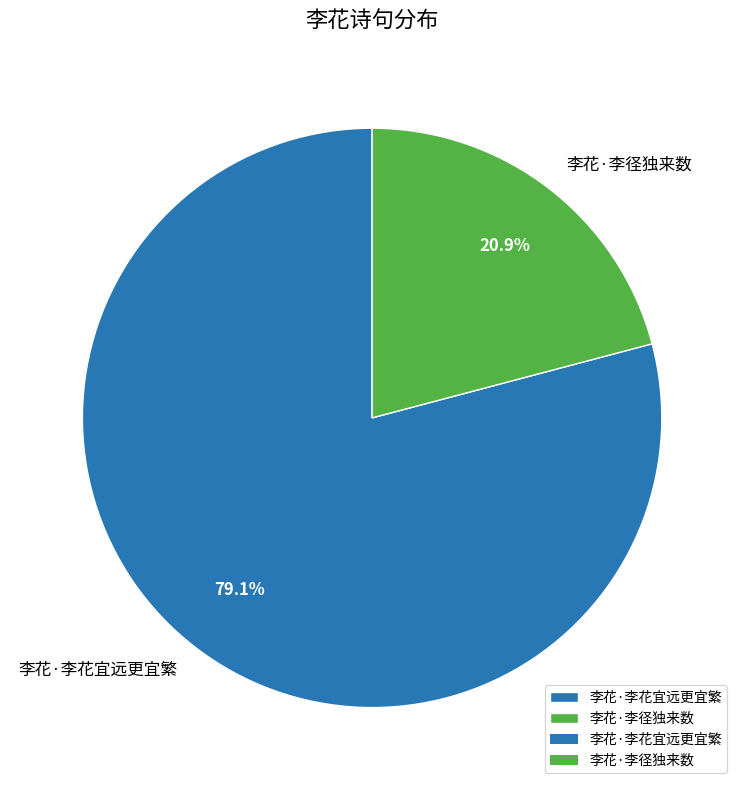

To the nearest percent, what is the combined percentage of 李花·李花宜远更宜繁 and 李花·李径独来数?

100%